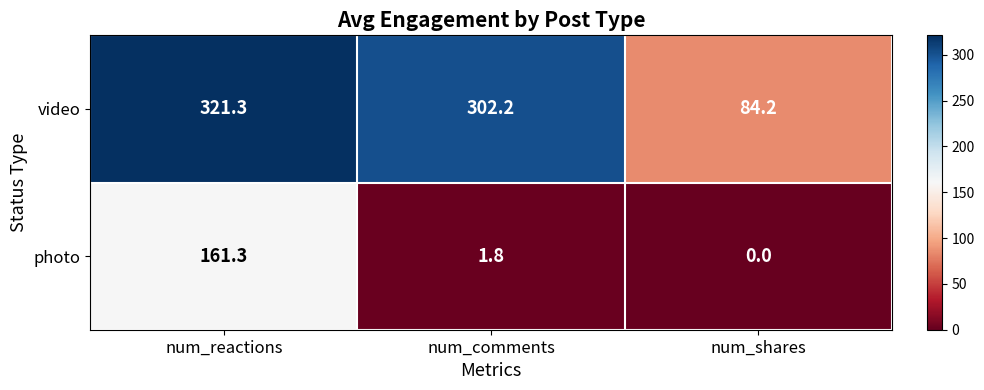

Reading left to right, what are all the values shown in this chart?

video: num_reactions=321.3	num_comments=302.2	num_shares=84.2
photo: num_reactions=161.3	num_comments=1.8	num_shares=0.0